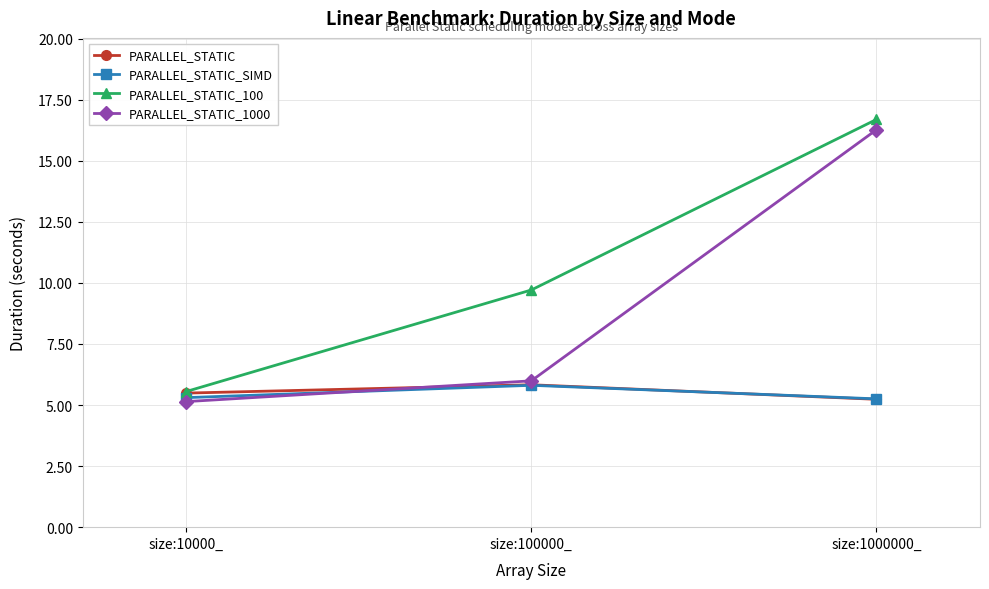

What is the smallest value displayed?

5.1